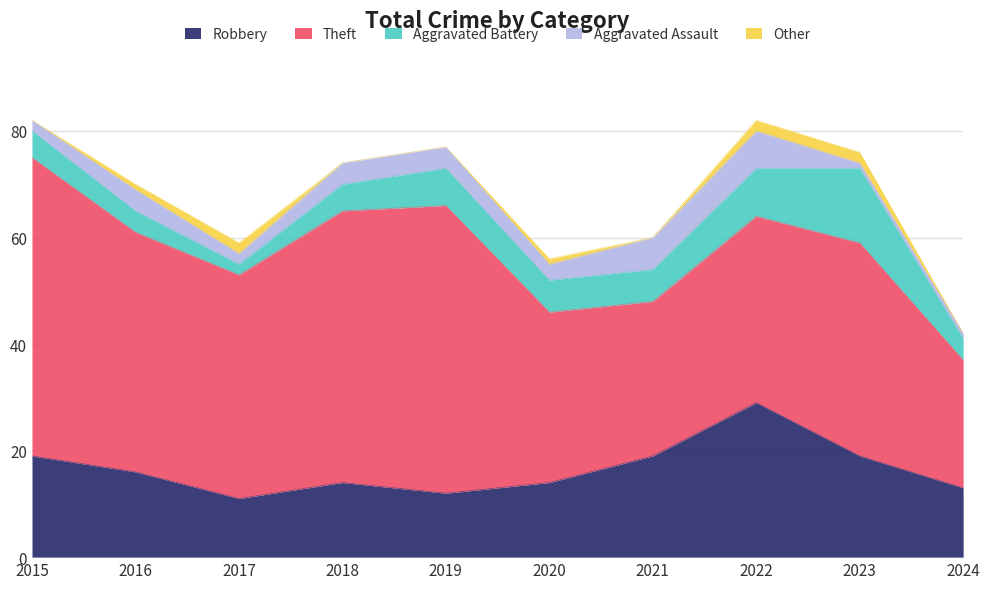

List the series in order of their peak value, highest first.

Theft, Robbery, Aggravated Battery, Aggravated Assault, Other